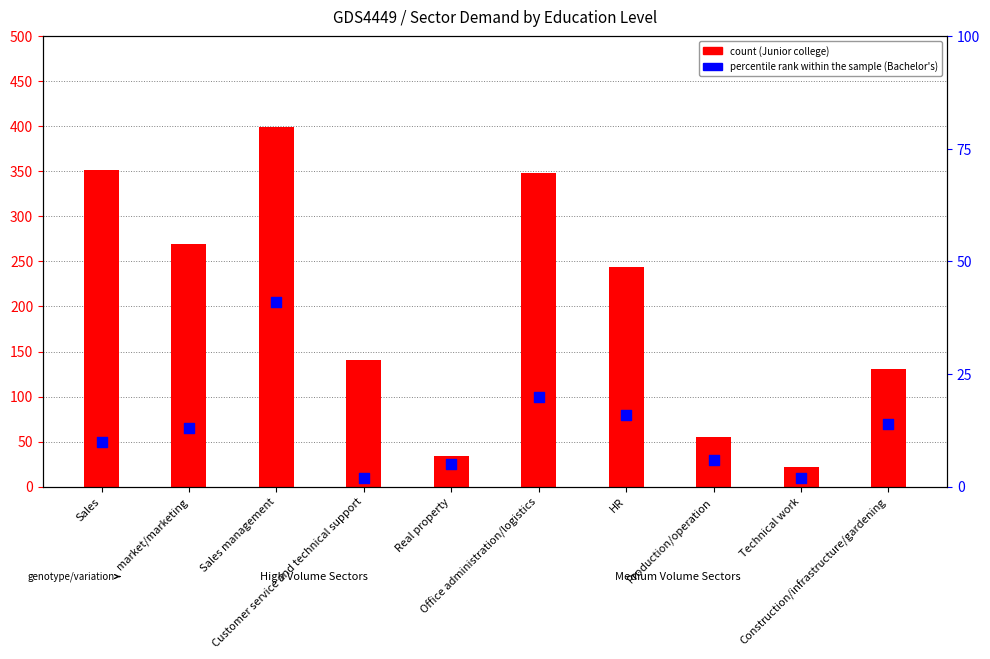

At which category is the sum across all series the highest?

Sales management